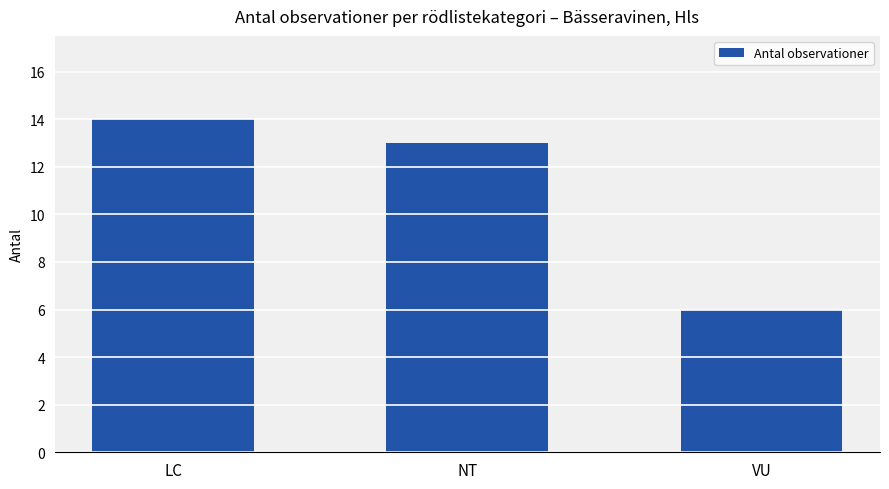

List the labels in order of value, smallest first.

VU, NT, LC